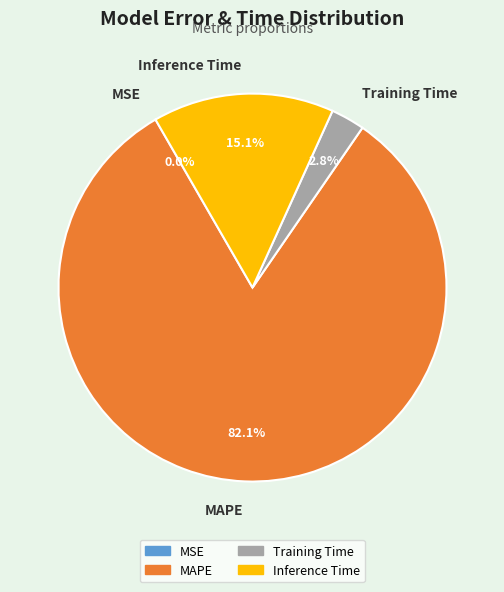

The Inference Time slice represents 15% of the pie. True or false?

True